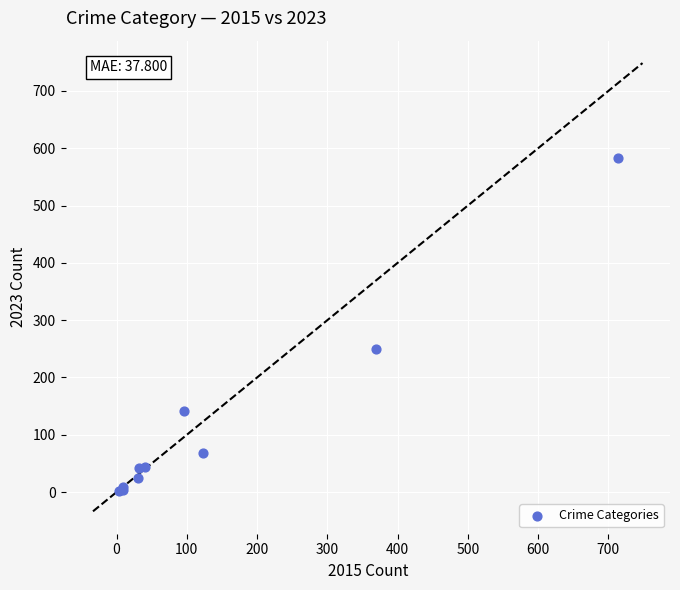

What Y value in the scatter plot is closest to 292?

249